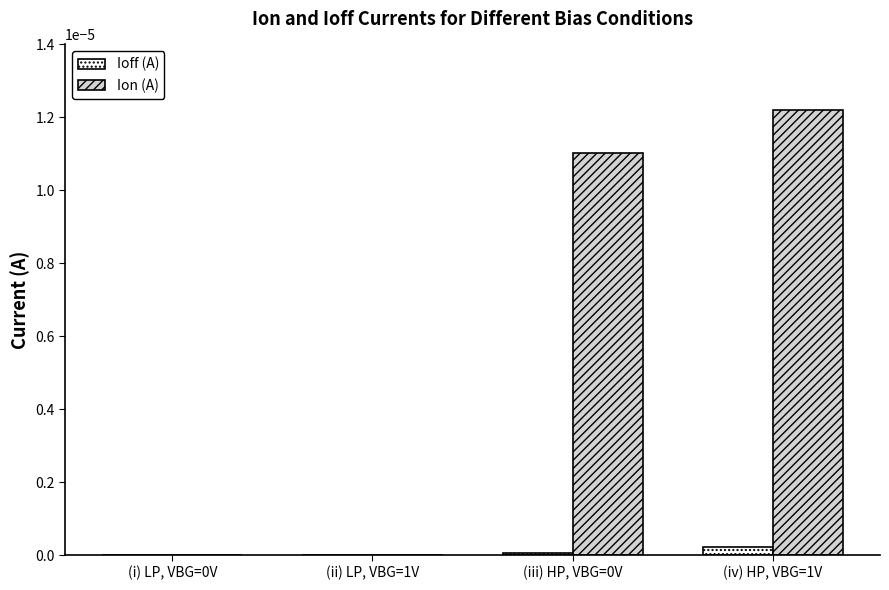

The Ion (A) series shows 0.0 at (iii) HP, VBG=0V. True or false?

True